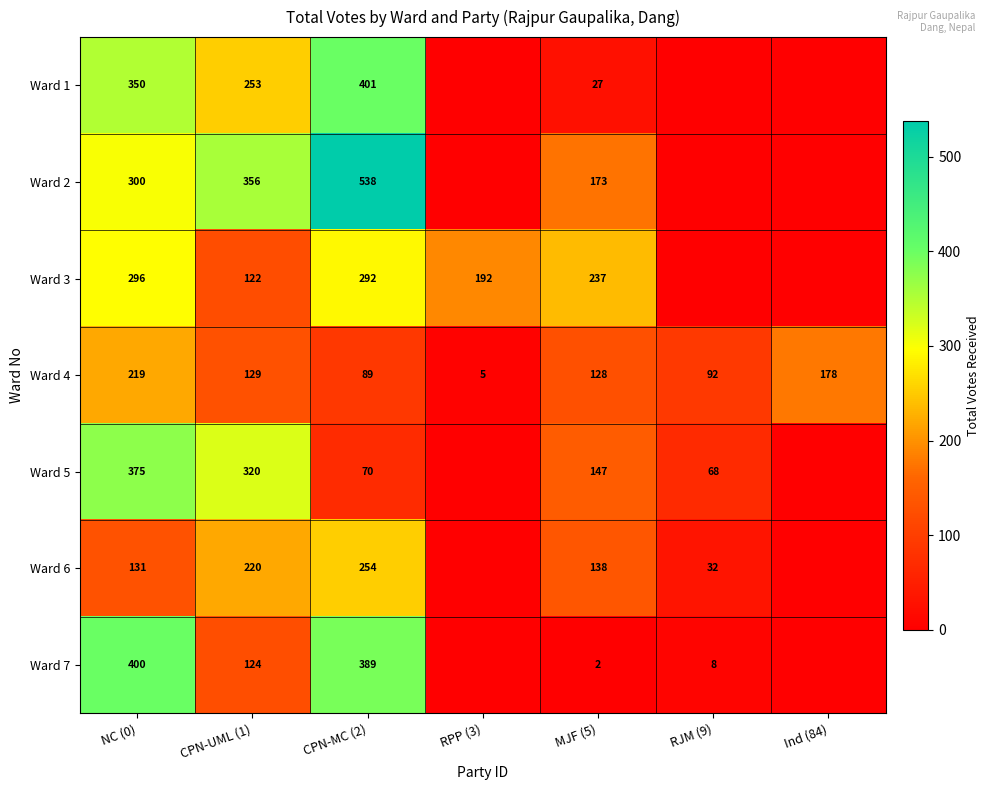

At how many categories does at least one series exceed 403?

1